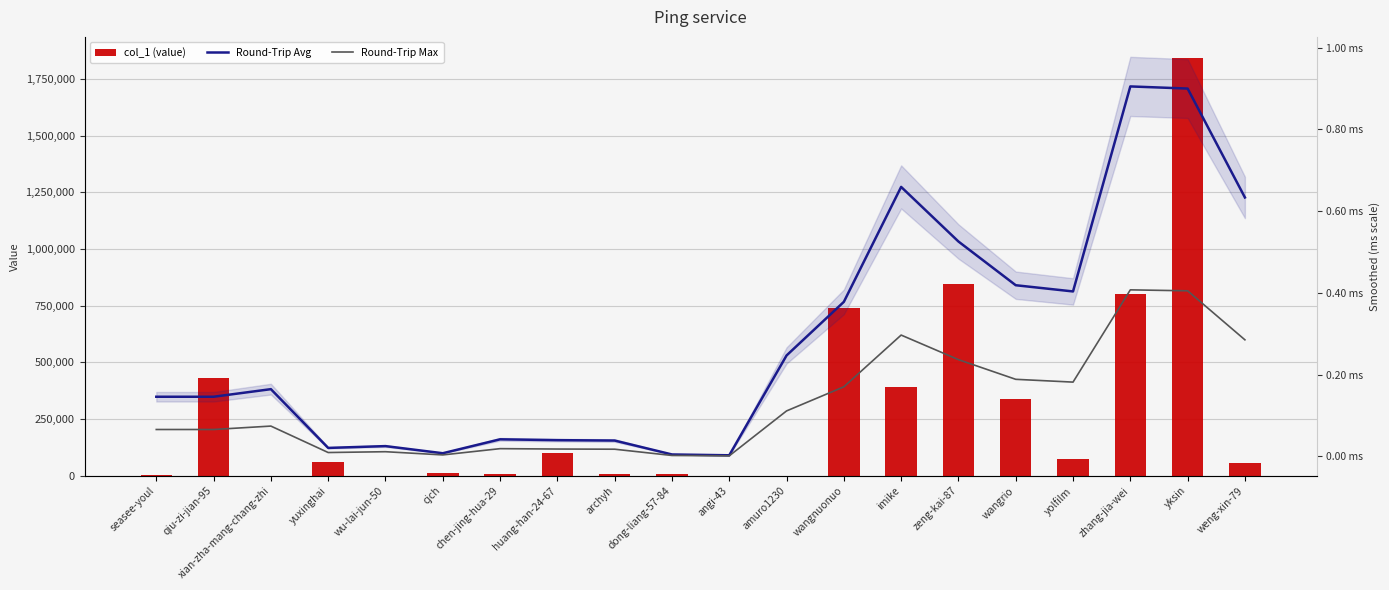

What is the difference between the highest and lowest values at amuro1230?

245650.3